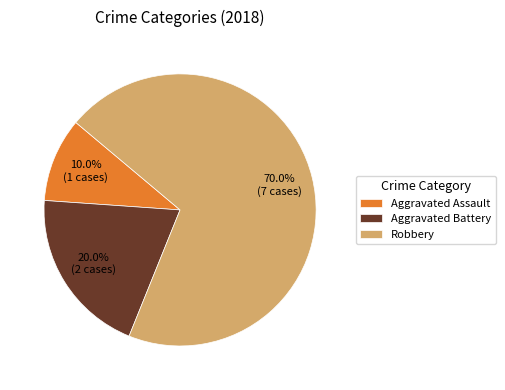

Between Aggravated Battery and Aggravated Assault, which is larger?

Aggravated Battery